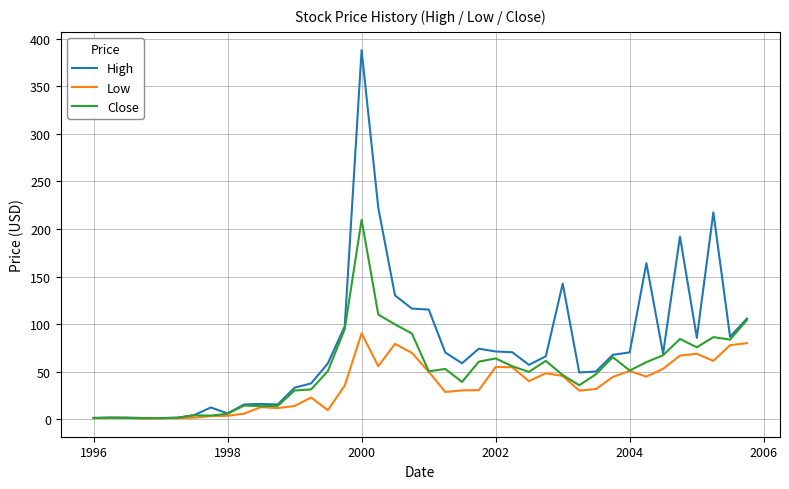

Which series has the largest range (max minus min)?

High